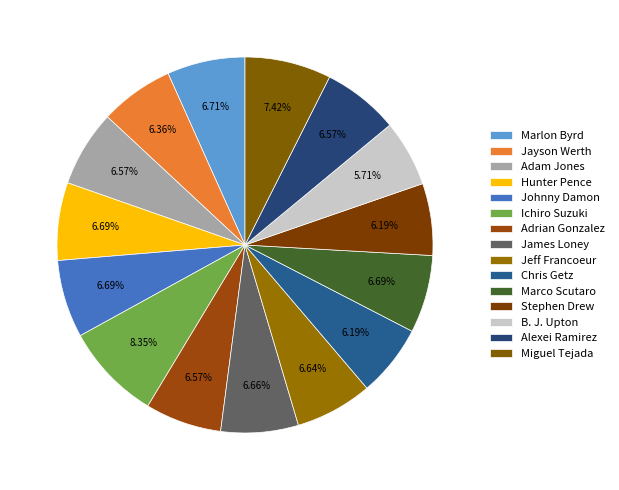

Which slice is the smallest?

B. J. Upton